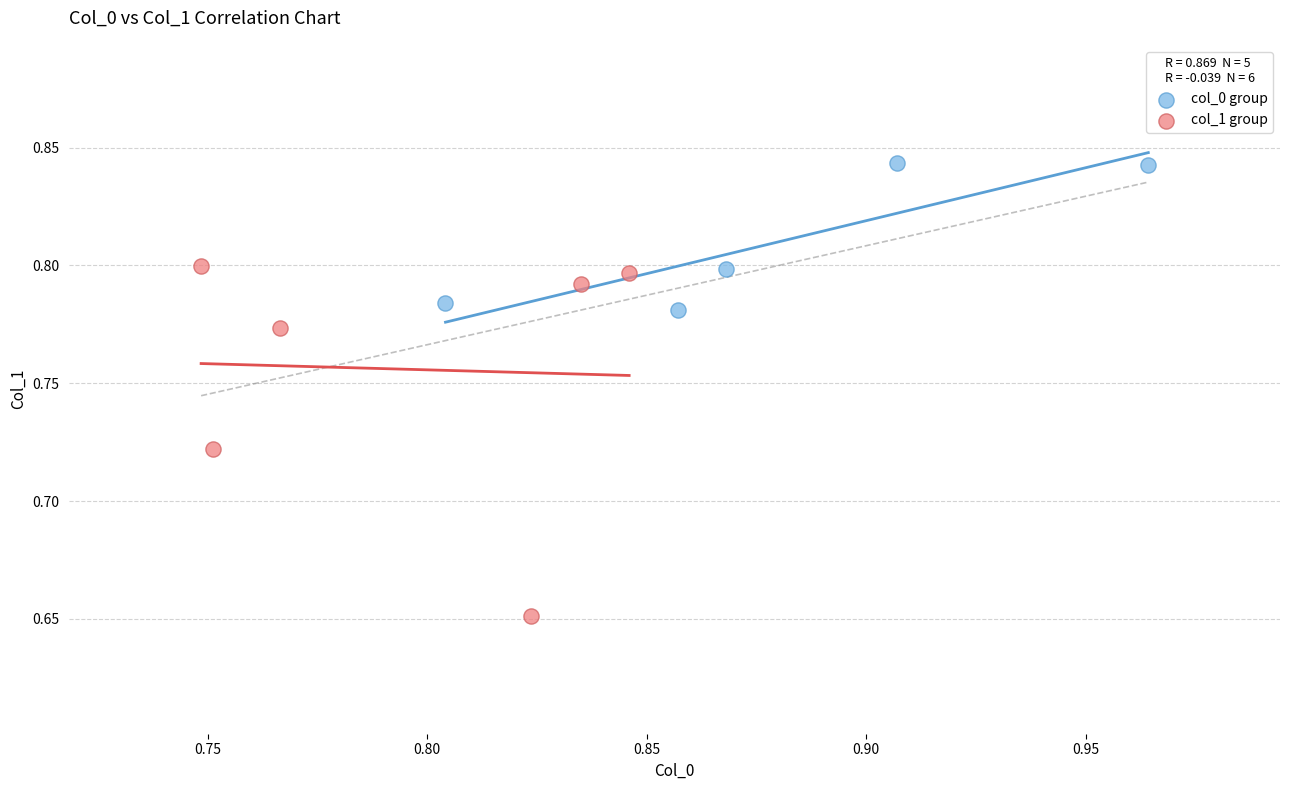

Which series contains the highest Y value?

col_0 group